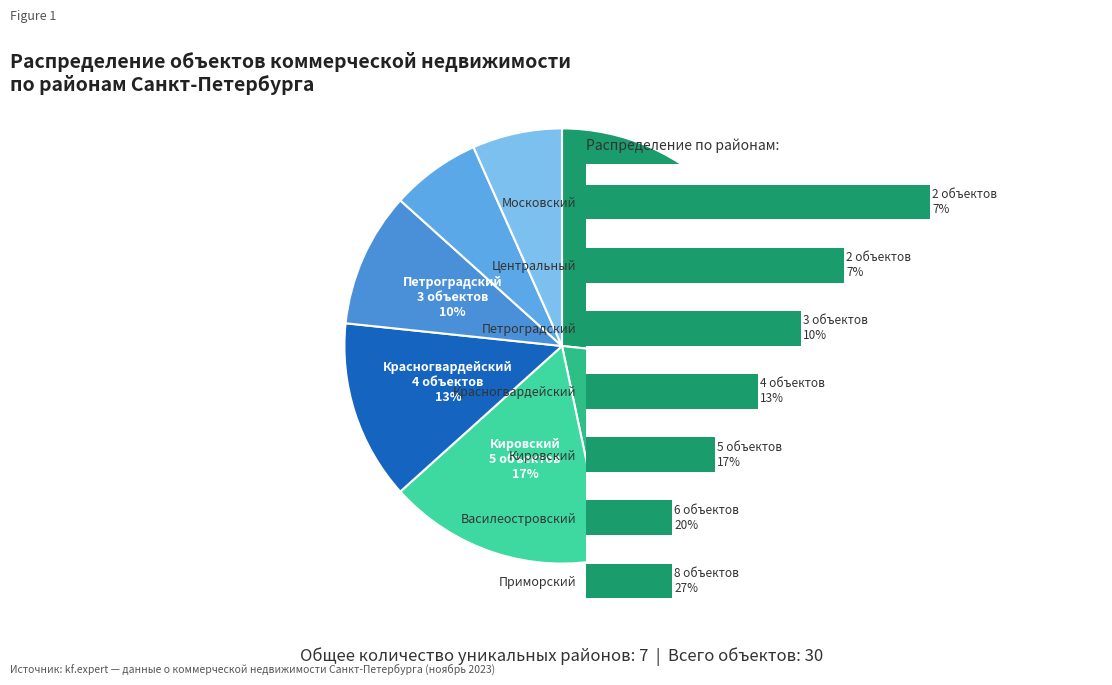

Count the number of slices in the pie.

7